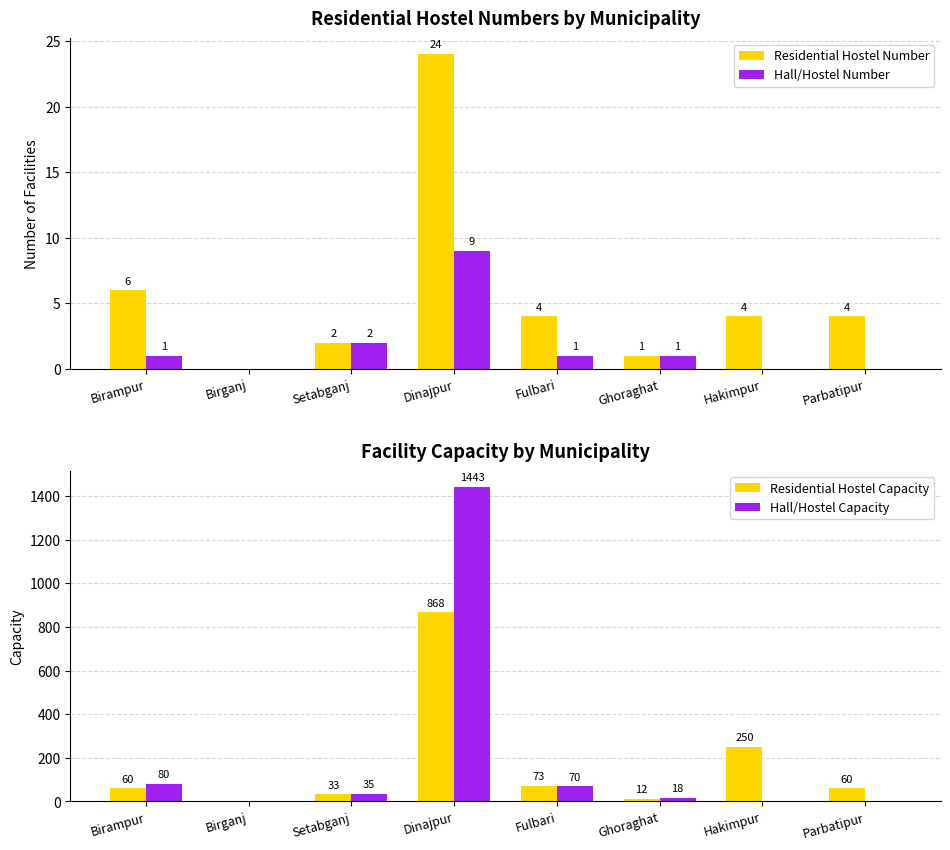

Count the Hall/Hostel Number values in the range 0 to 2.

7